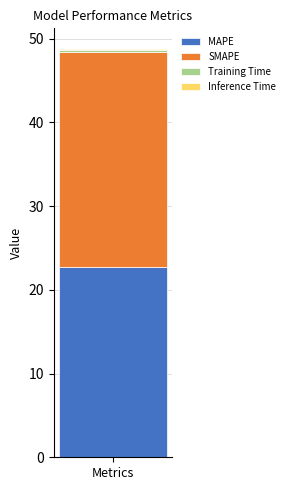

The value of MAPE at Metrics is 22.7. True or false?

True